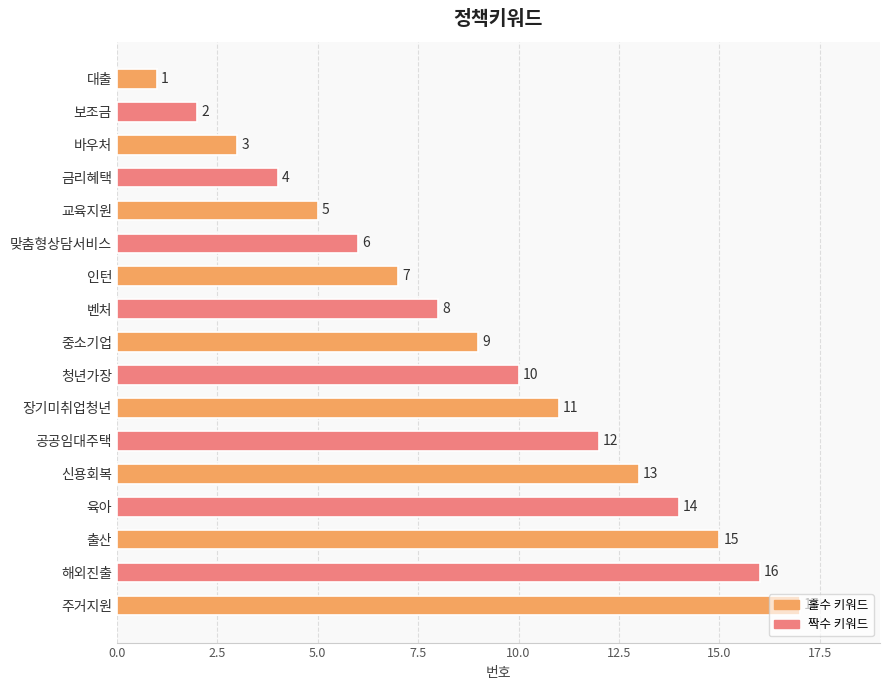

At which label is the value closest to 9?

중소기업